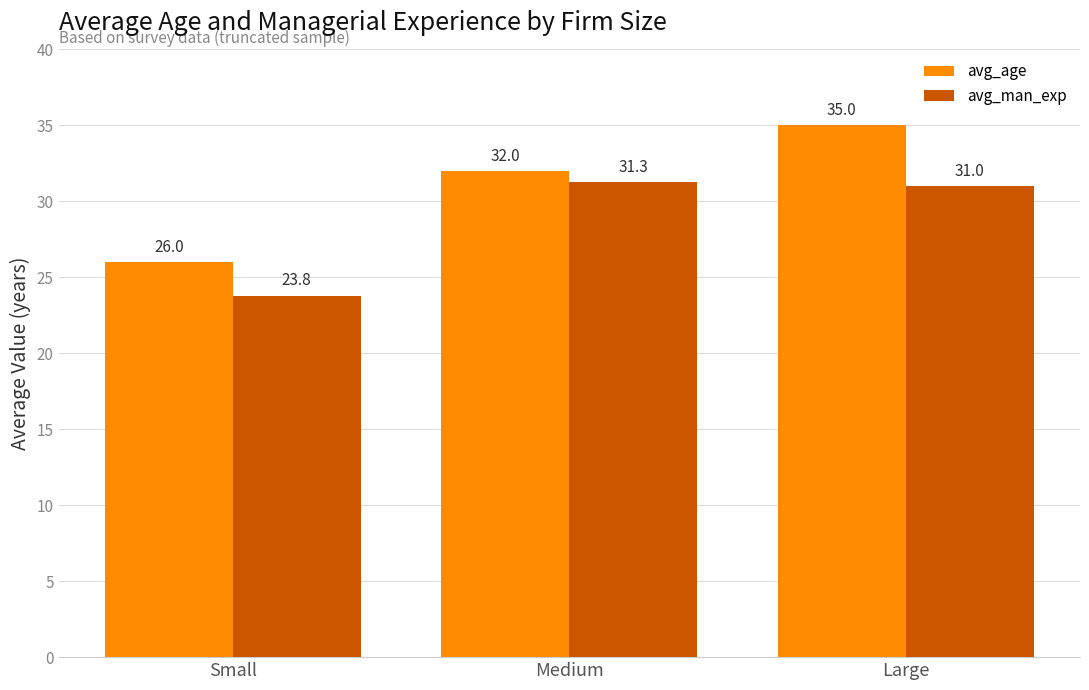

Rank the series at Small from highest to lowest value.

avg_age, avg_man_exp